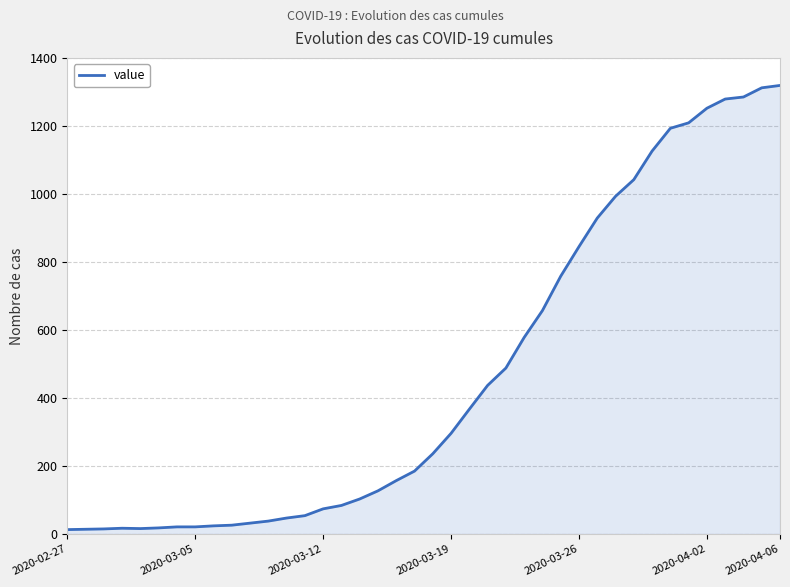

What is the maximum value shown in the chart?

1319